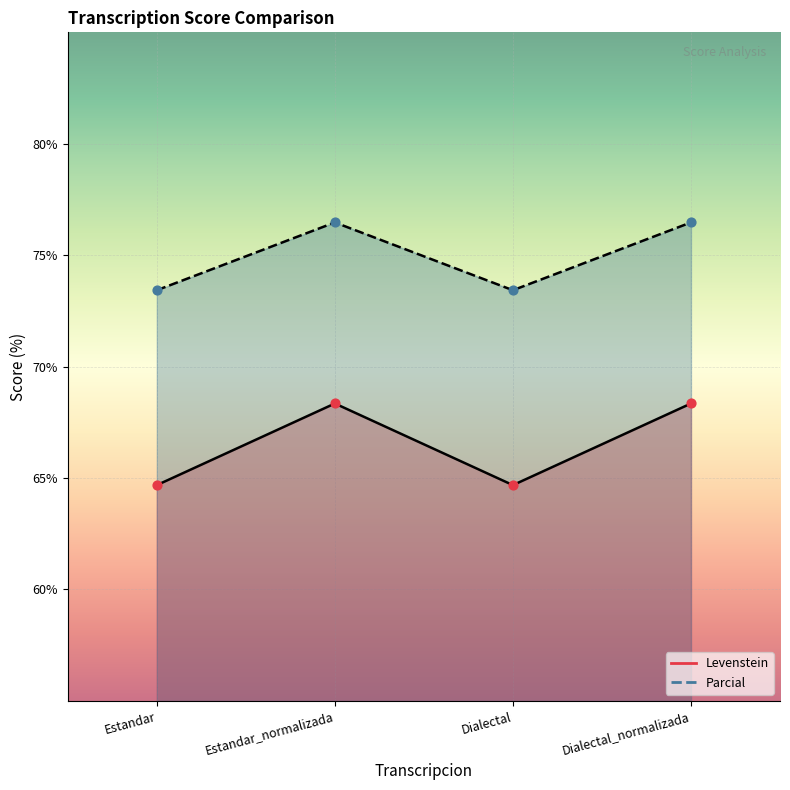

What is the total value across all series at Dialectal?

138.1